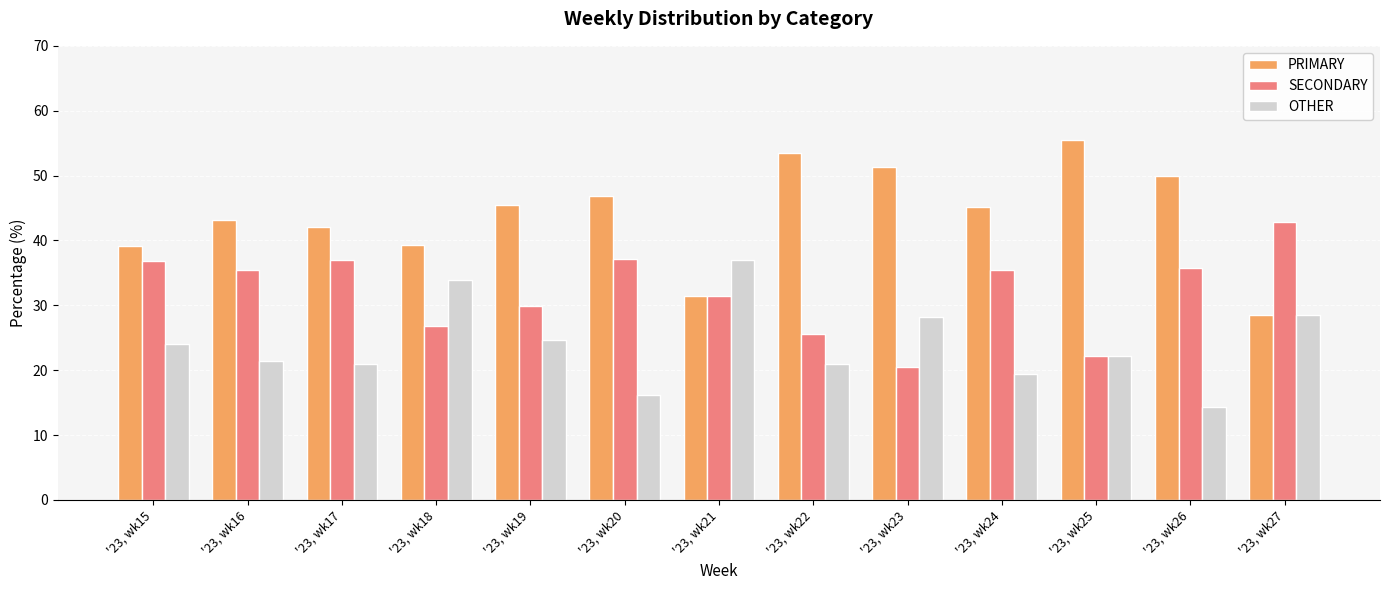

How many distinct data groups are displayed?

3